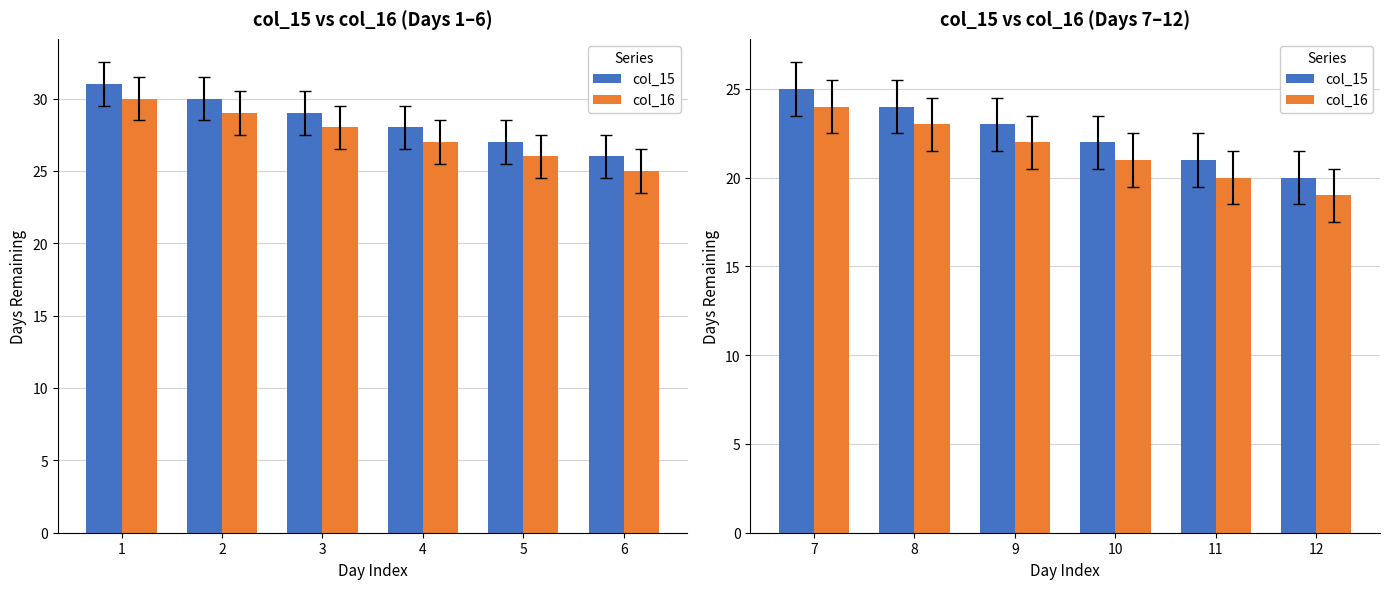

Count the number of data series in this chart.

2